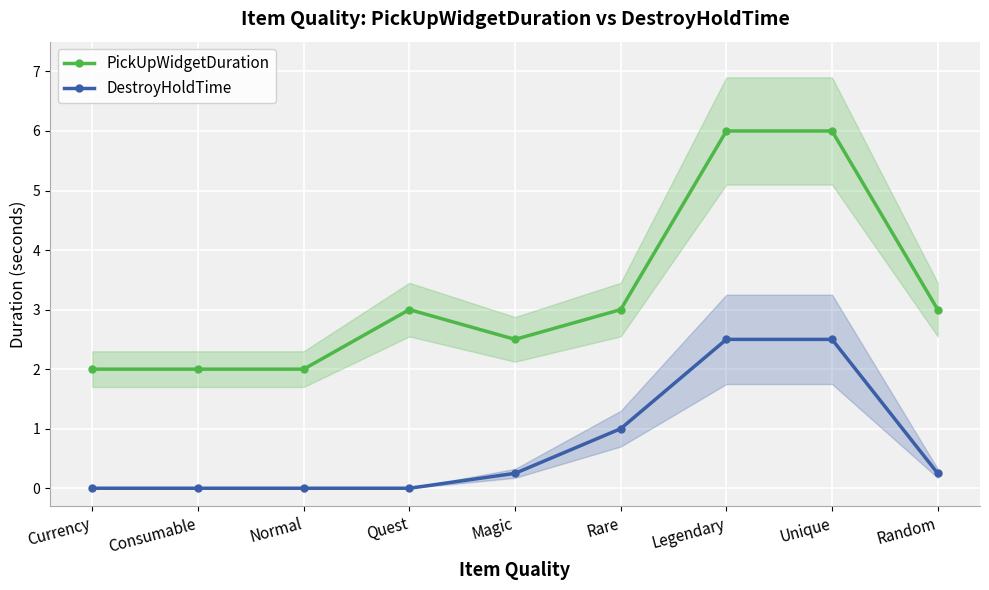

What are all the series names shown in the legend?

PickUpWidgetDuration, DestroyHoldTime